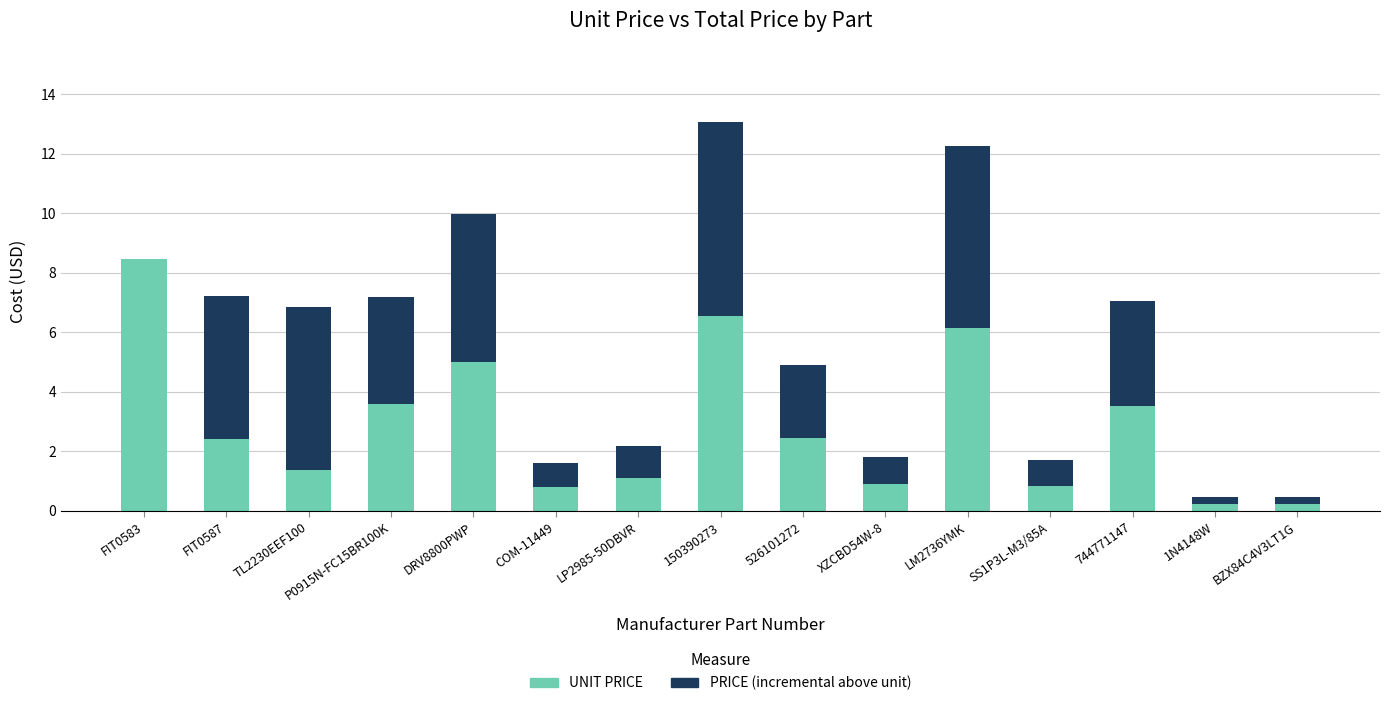

The UNIT PRICE series shows 8.4 at FIT0583. True or false?

True